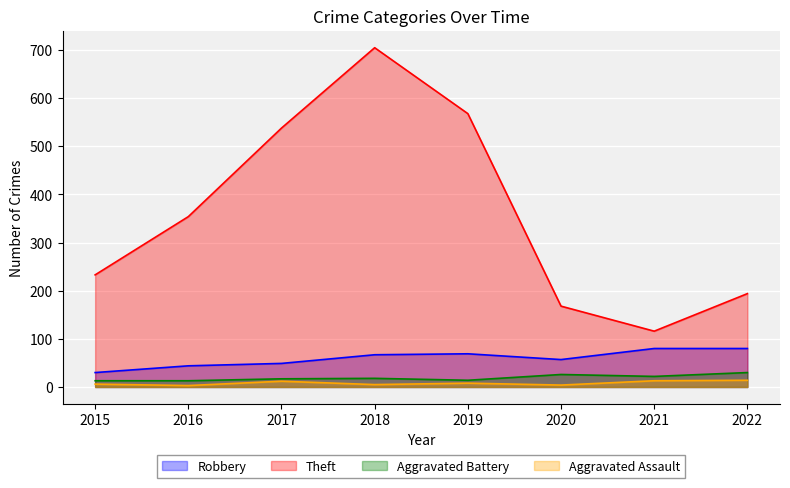

What value does the Aggravated Assault series have at 2017?

12